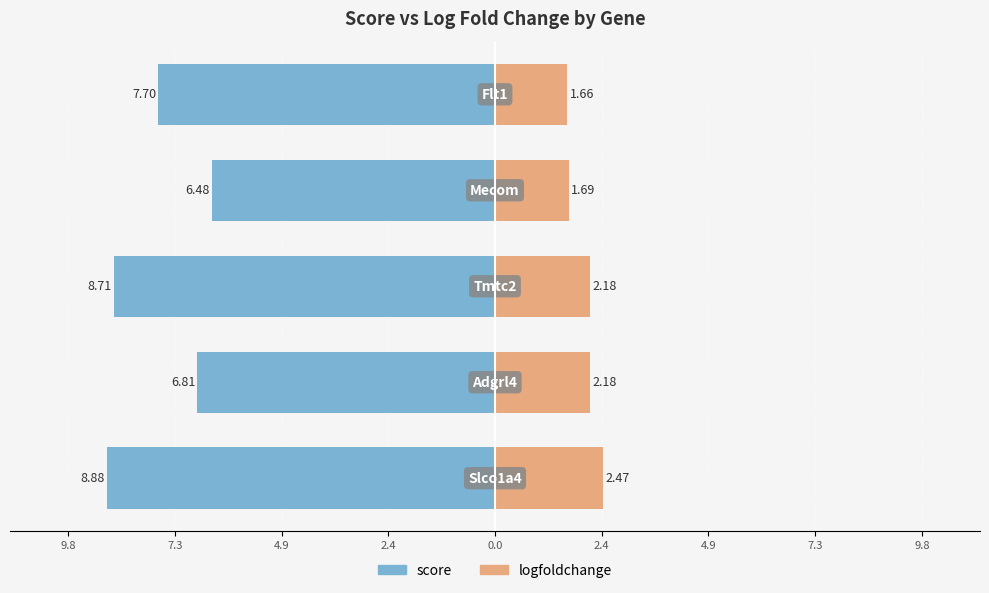

The logfoldchange series shows 2.9 at 0.0. True or false?

False